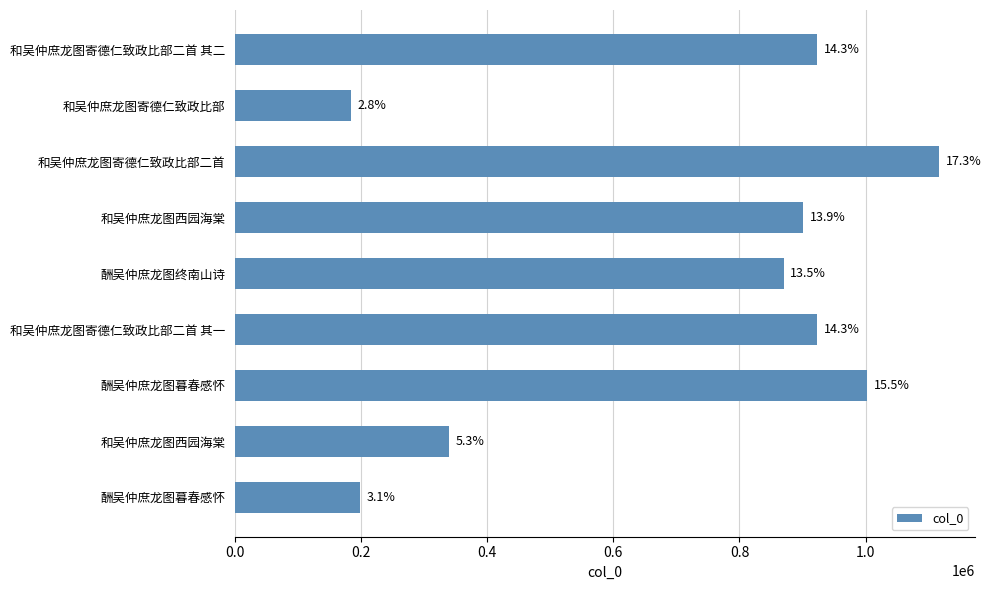

What is the difference between the maximum and minimum values?

932895